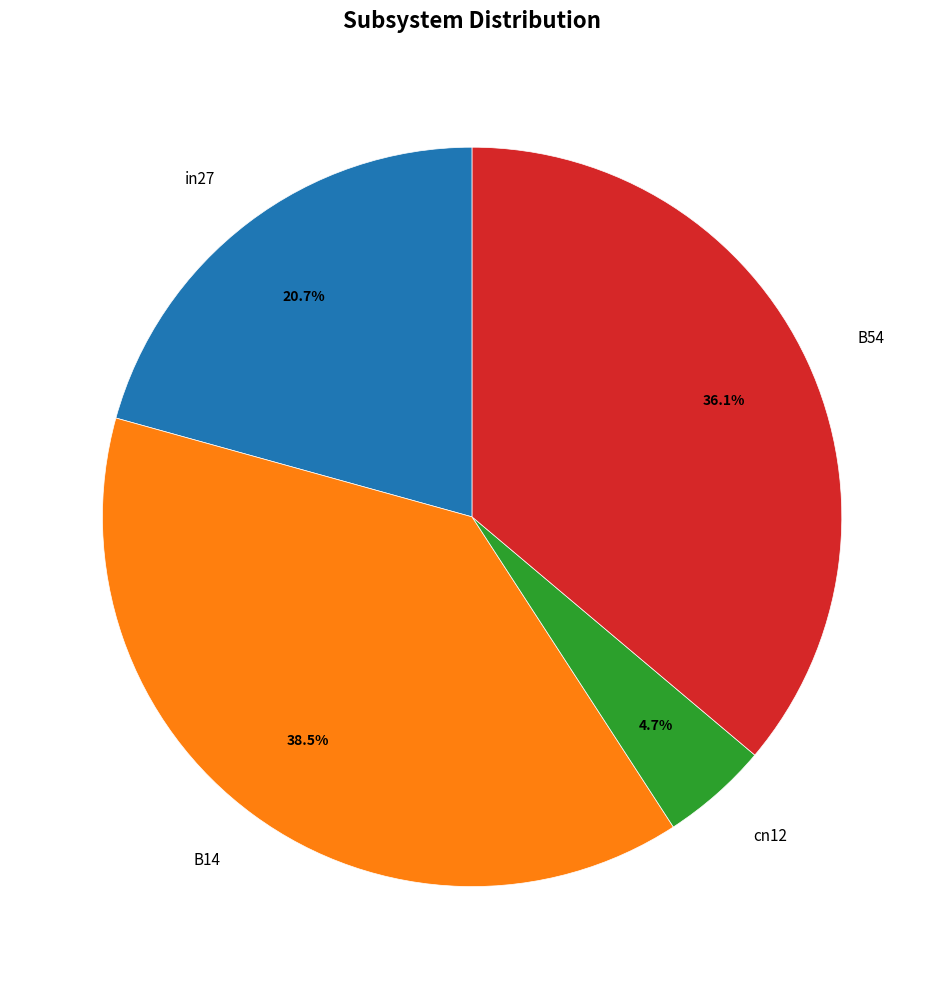

To the nearest percent, what portion does in27 represent?

21%